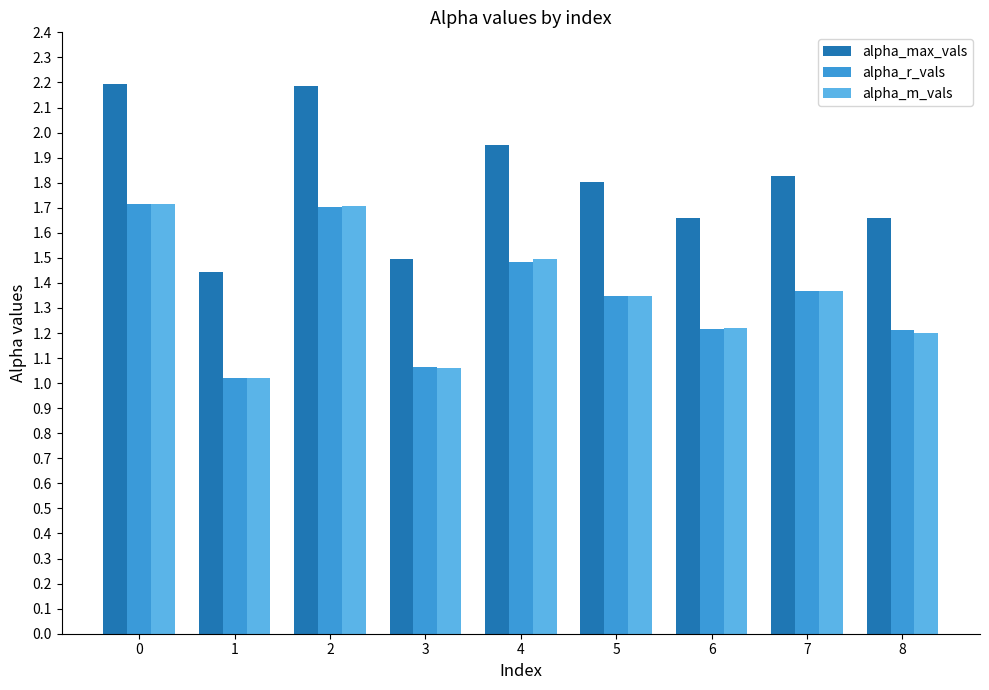

At how many categories does at least one series exceed 1?

9